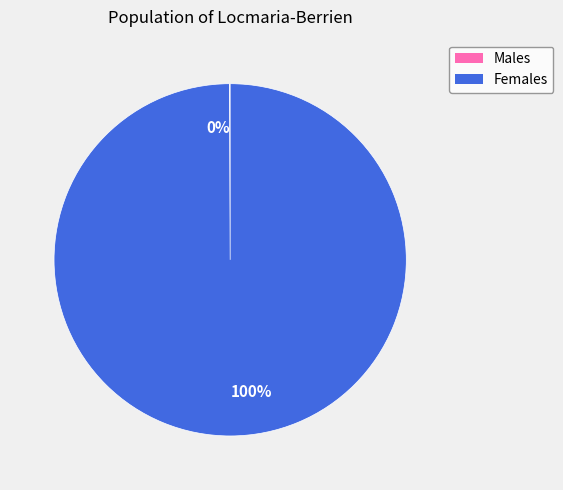

Is there a majority slice in this chart?

Yes